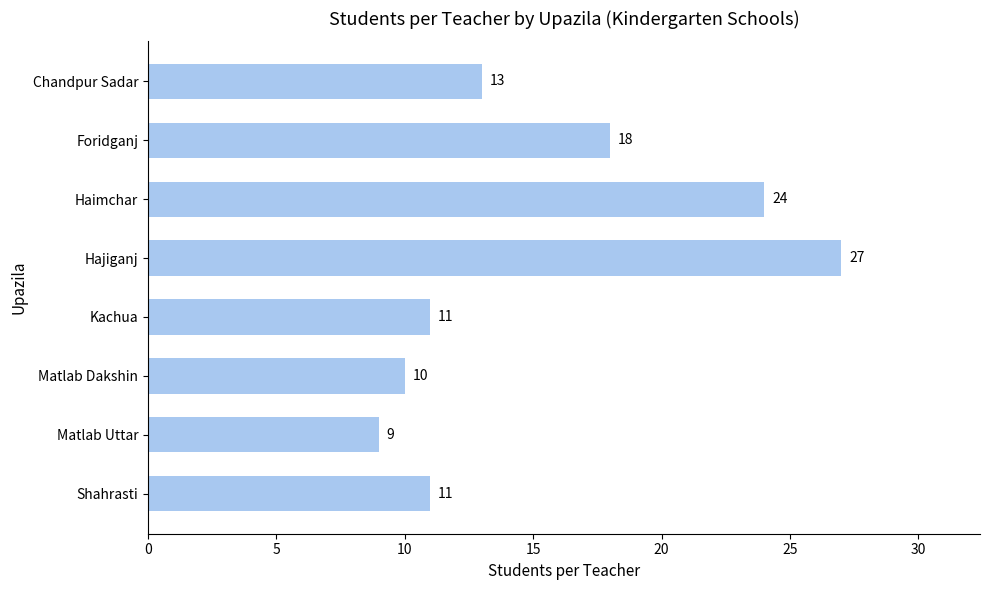

What is the change in value from Foridganj to Hajiganj?

+9